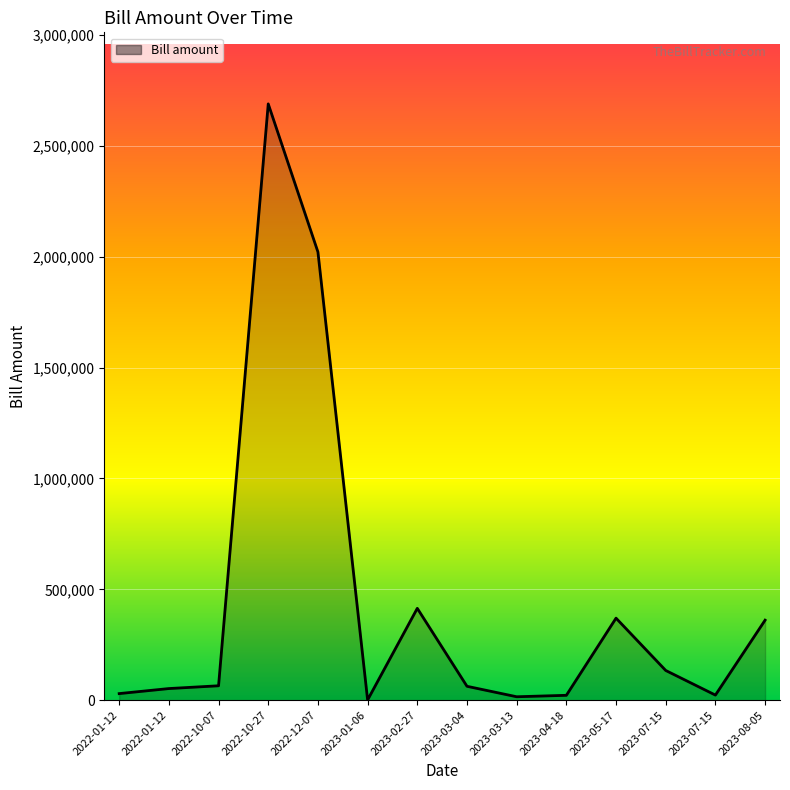

Which category has the highest value across all series?

2022-10-27